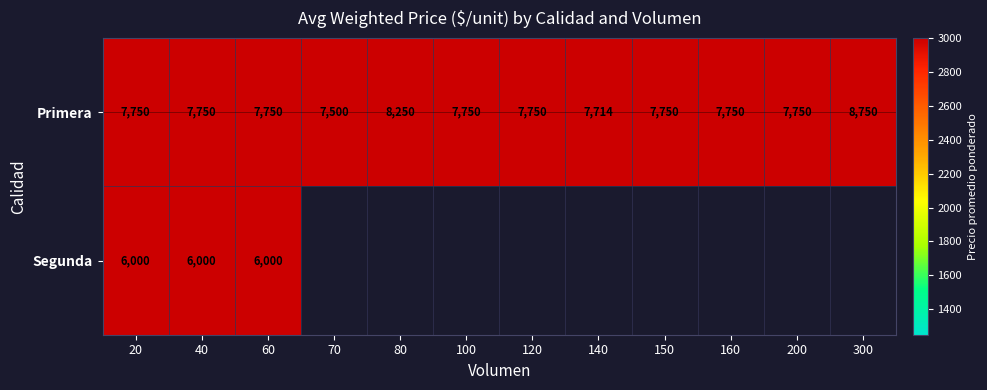

How many categories are shown in the chart?

12